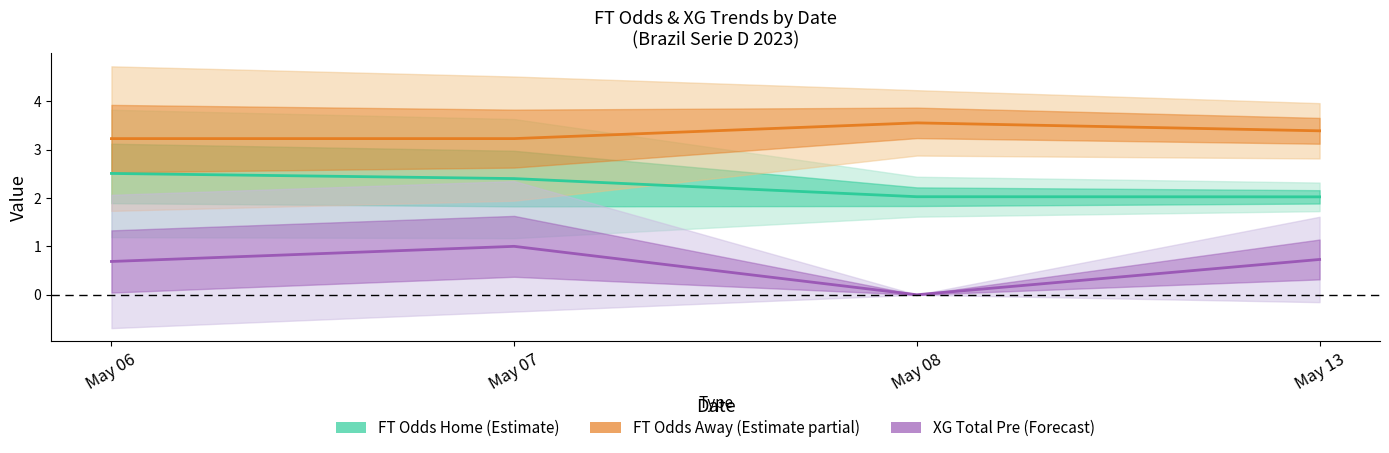

Is this an area chart (filled region under the line)?

No